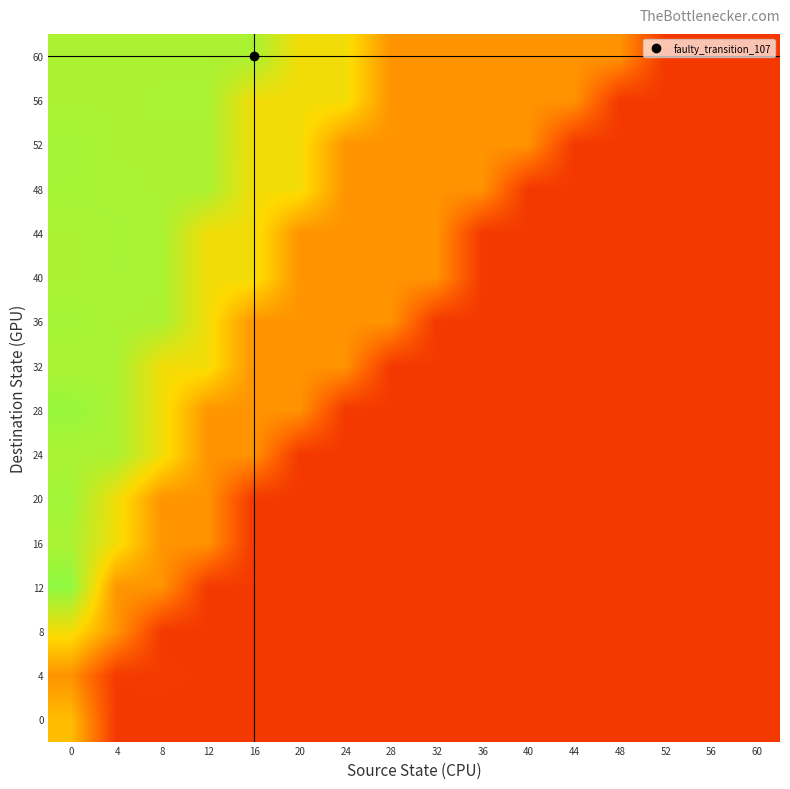

What is the spread (max minus min) of values at 12?

0.5